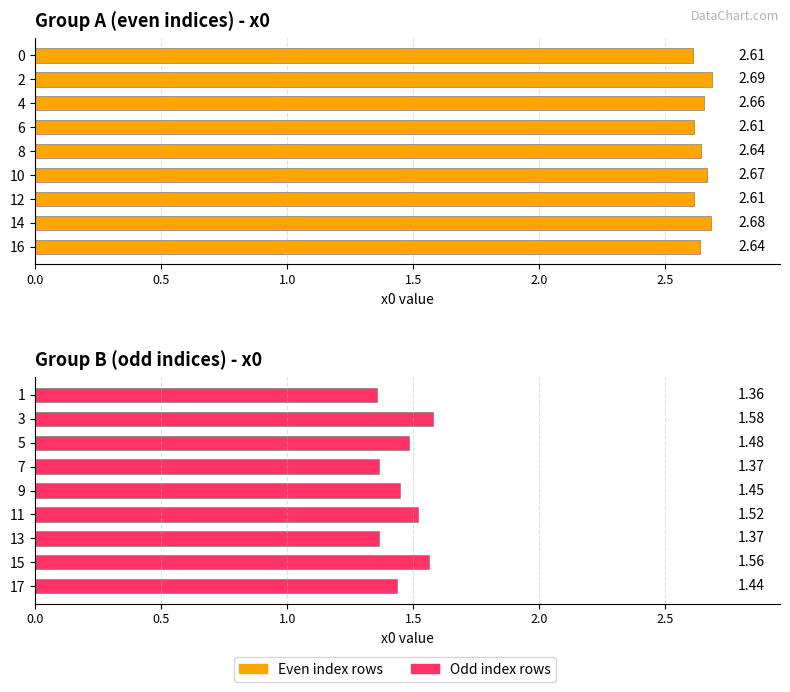

Does the chart contain any negative values?

No